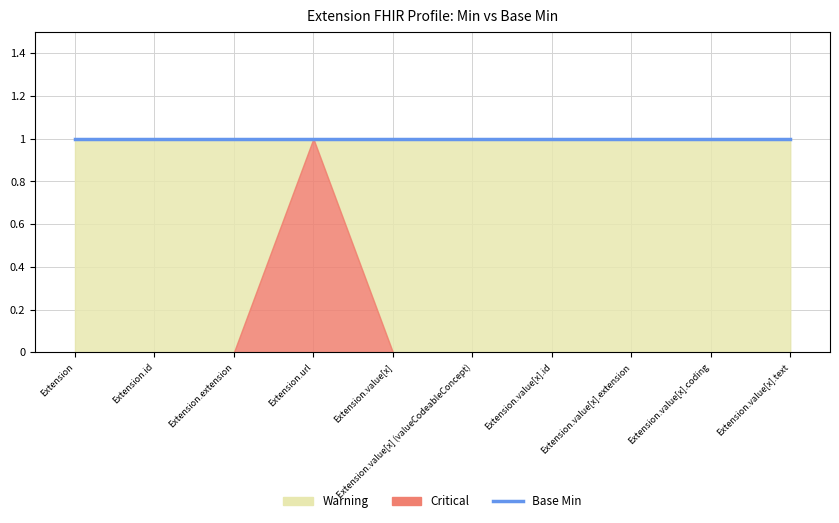

Which category has the highest value across all series?

Extension.url